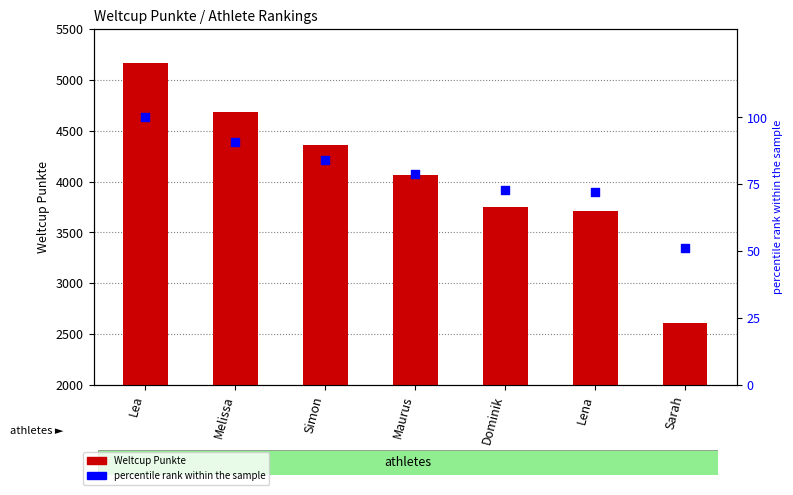

Which series has the widest spread of Y values?

Weltcup Punkte